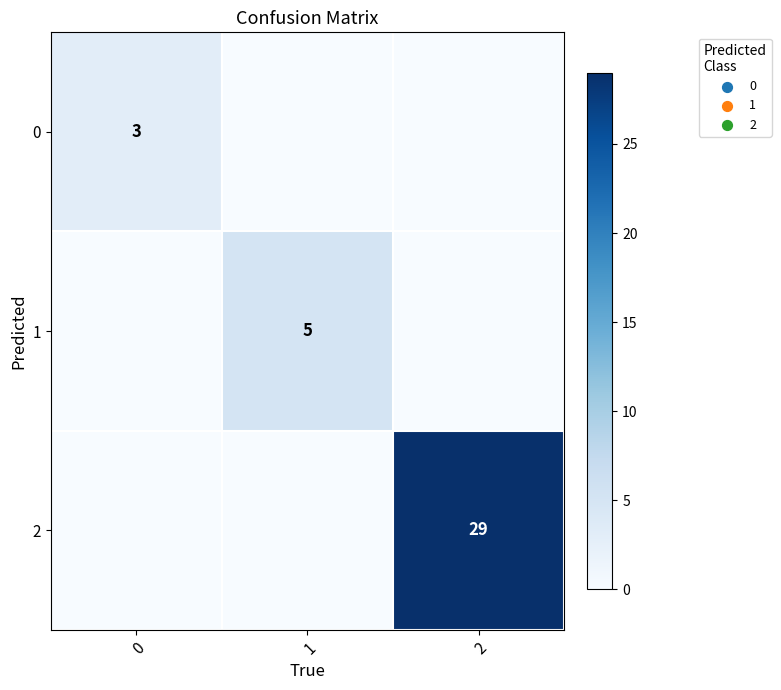

The 1 series shows 8 at 1. True or false?

False